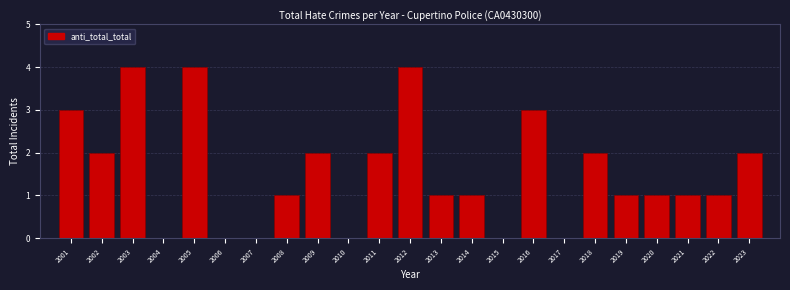

Reading left to right, what are all the values shown in this chart?

2001=3	2002=2	2003=4	2004=0	2005=4	2006=0	2007=0	2008=1	2009=2	2010=0	2011=2	2012=4	2013=1	2014=1	2015=0	2016=3	2017=0	2018=2	2019=1	2020=1	2021=1	2022=1	2023=2